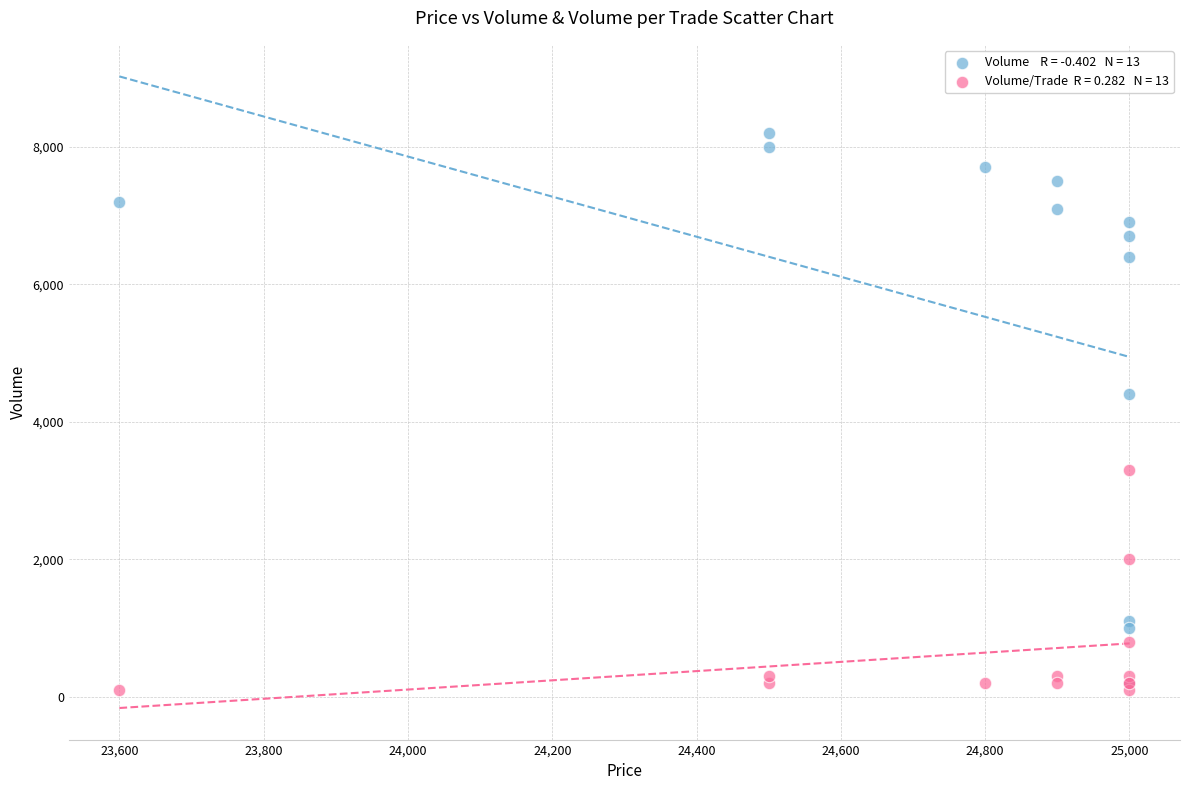

Across all series, what Y value is closest to 4150?

4400